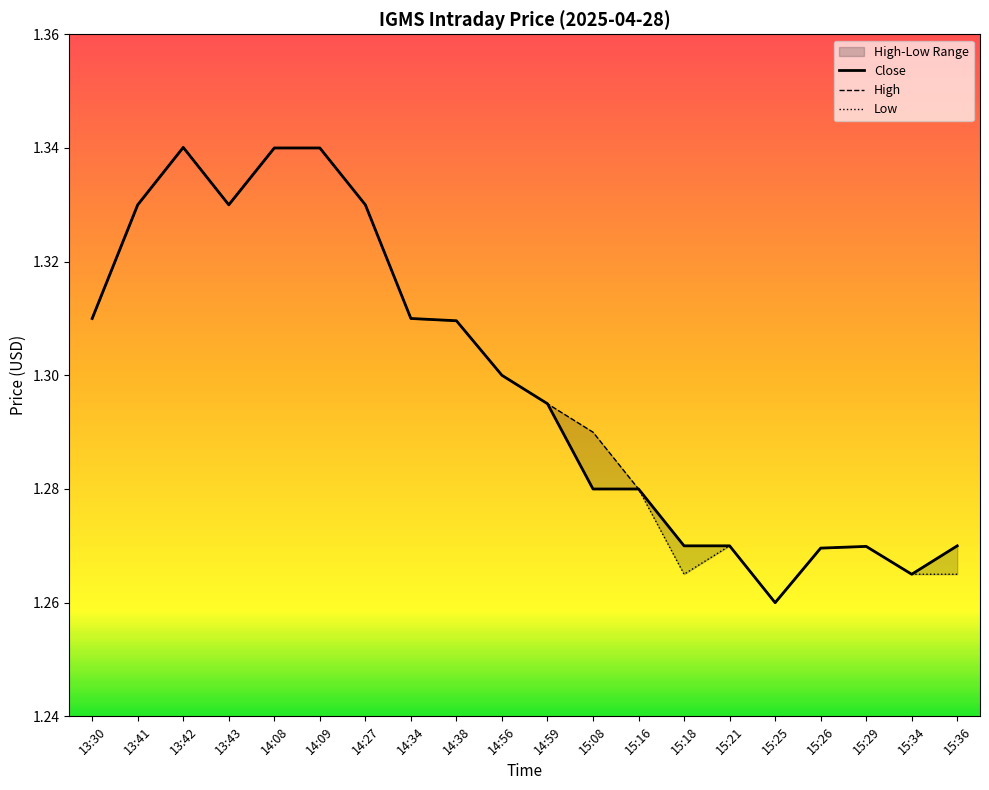

What is the sum of all Close values?

26.0